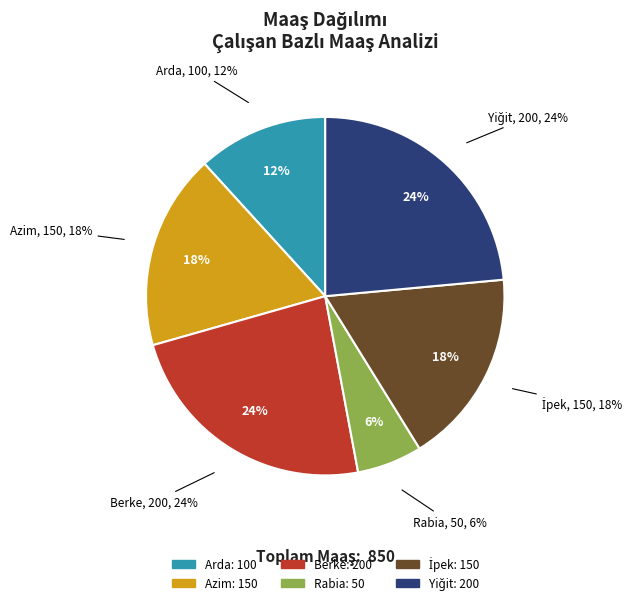

To the nearest percent, what portion does Arda represent?

12%